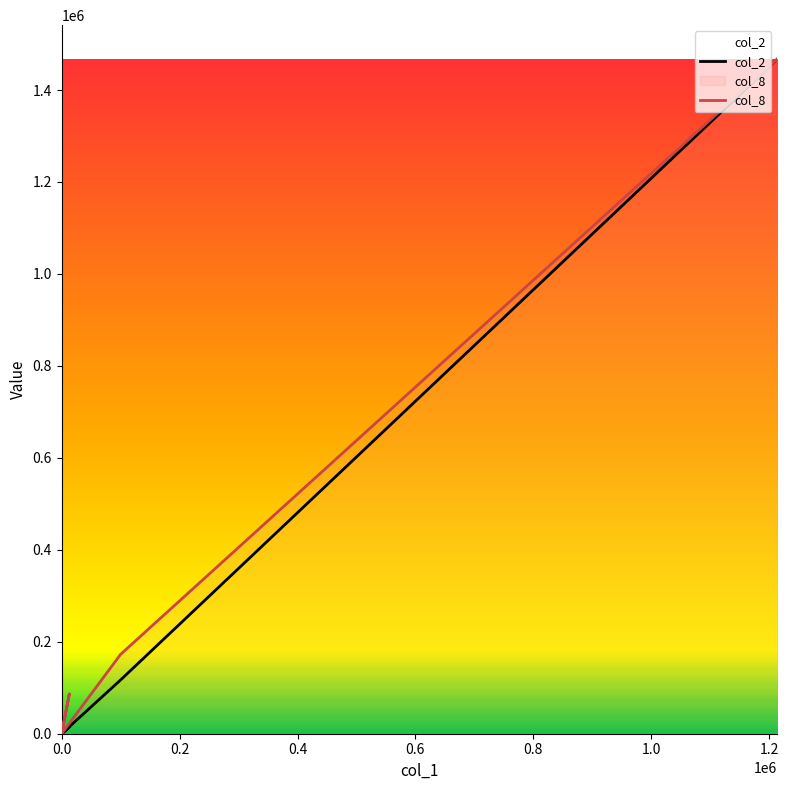

Between 0.2 and 0.6, which series saw the biggest shift?

col_2